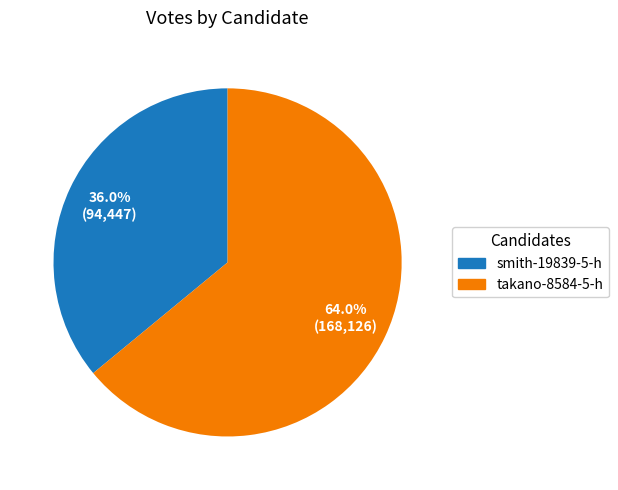

To the nearest percent, what is the difference between the smith-19839-5-h and takano-8584-5-h slice percentages?

28%